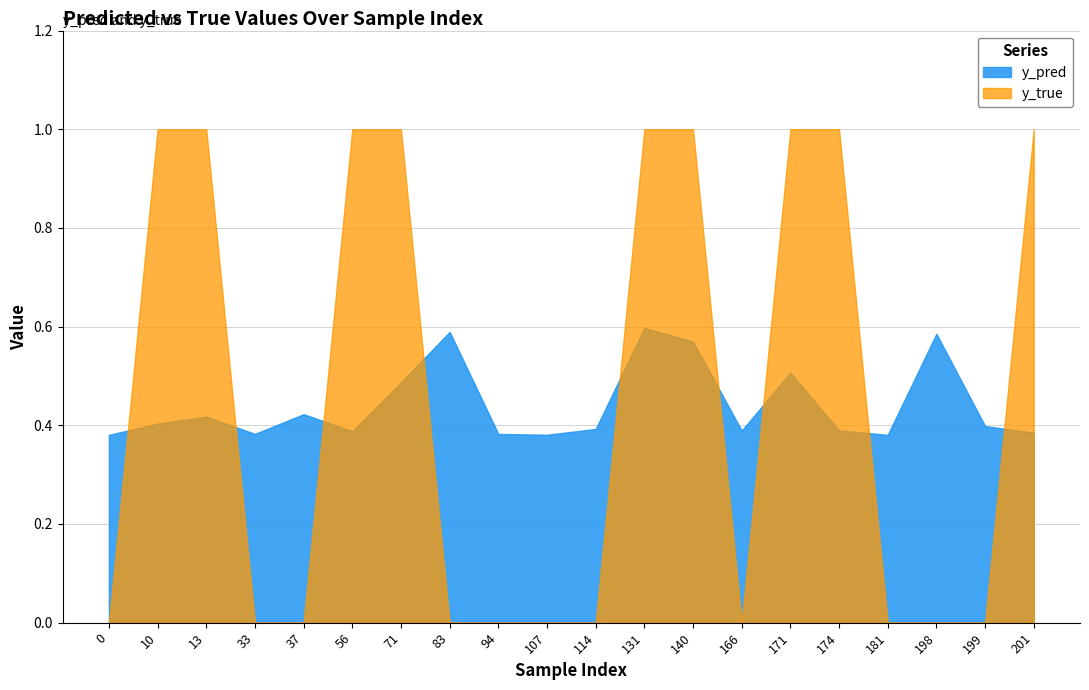

List the series in order of their peak value, lowest first.

y_pred, y_true